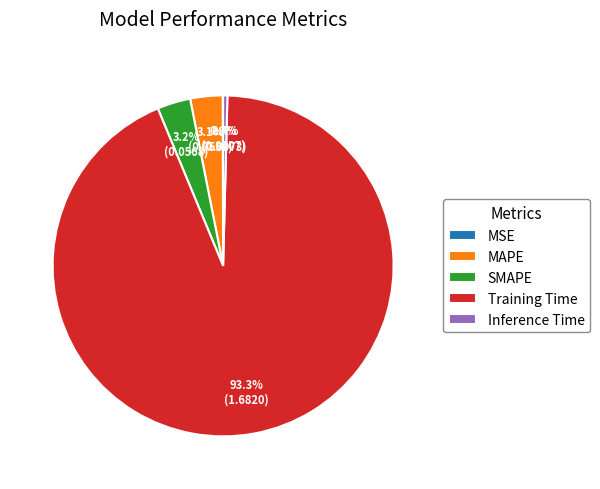

Is there any slice that represents more than half of the pie?

Yes